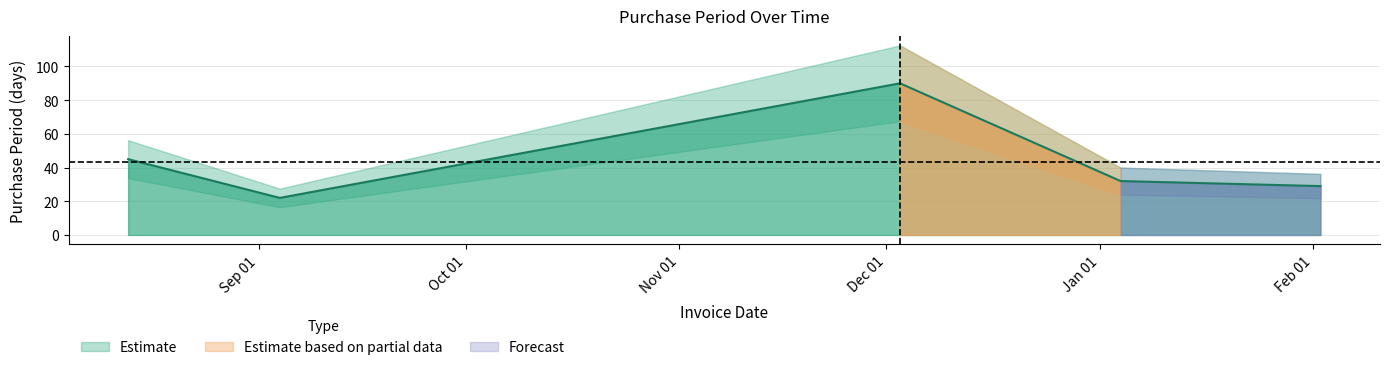

What is the sum of all values?

218